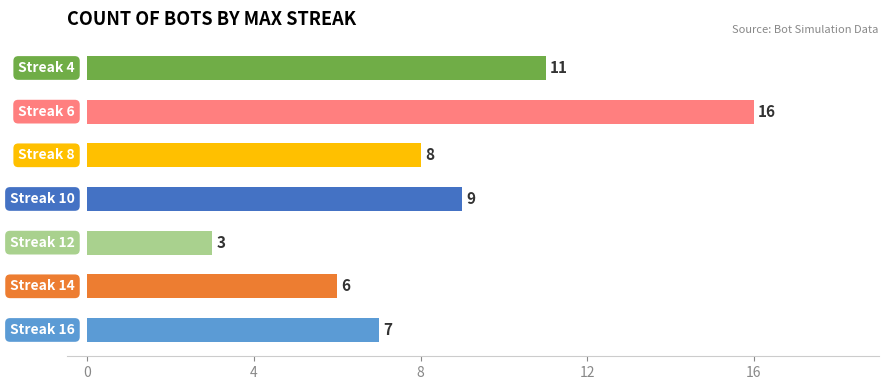

What is the greatest value displayed?

16